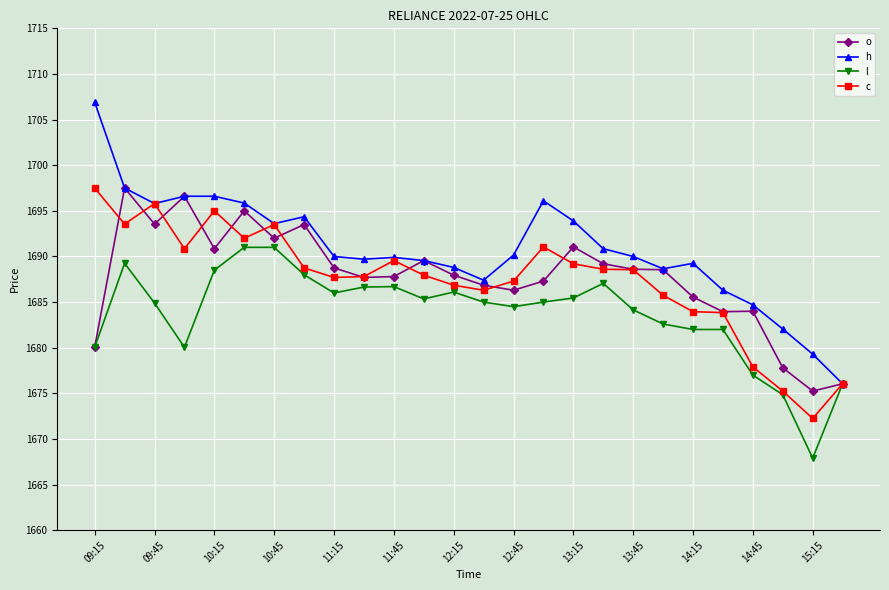

What is the value of the h point at the 13th from the left?

1688.8